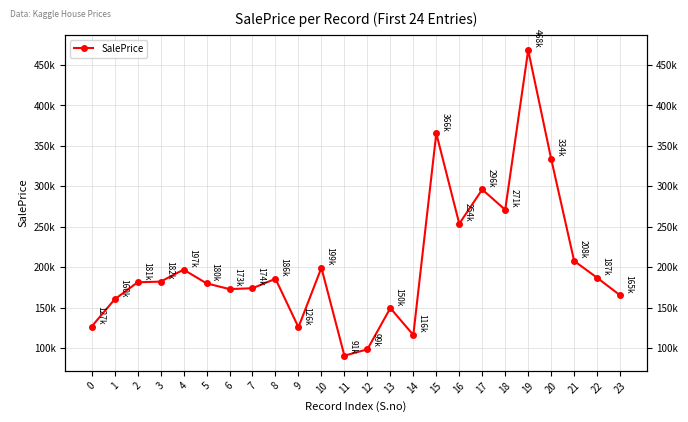

What is the difference between the maximum and minimum values?

377483.0